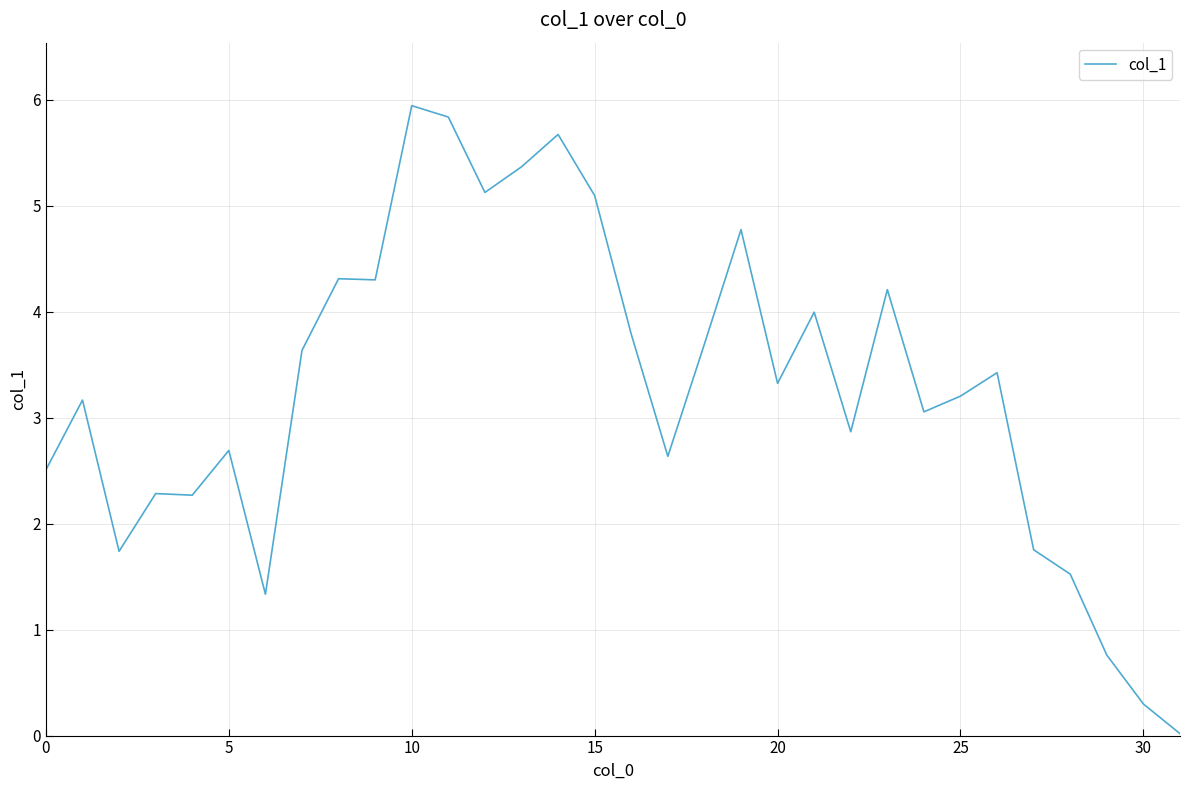

How many lines are shown in the chart?

1